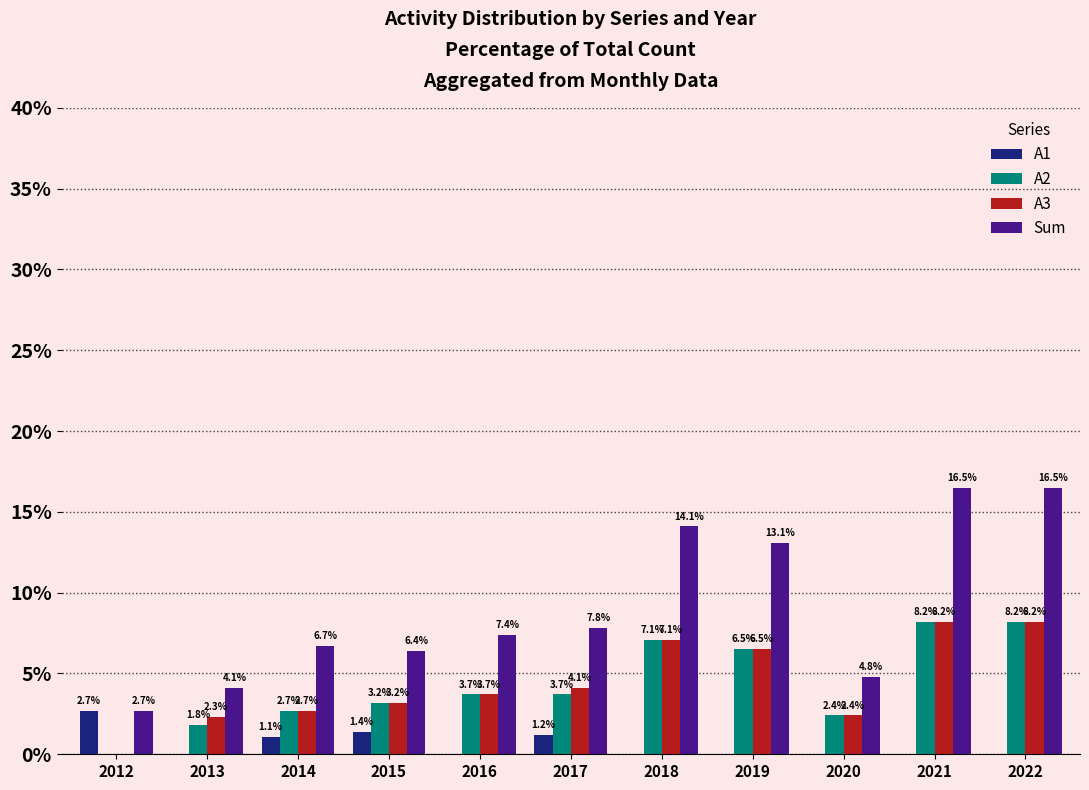

What is the sum of all A2 values?

47.5